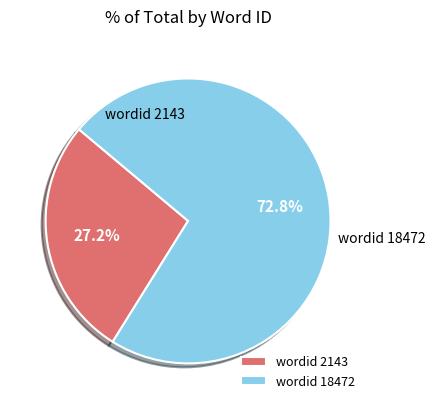

Is the sum of wordid 2143 and wordid 18472 greater than half?

Yes